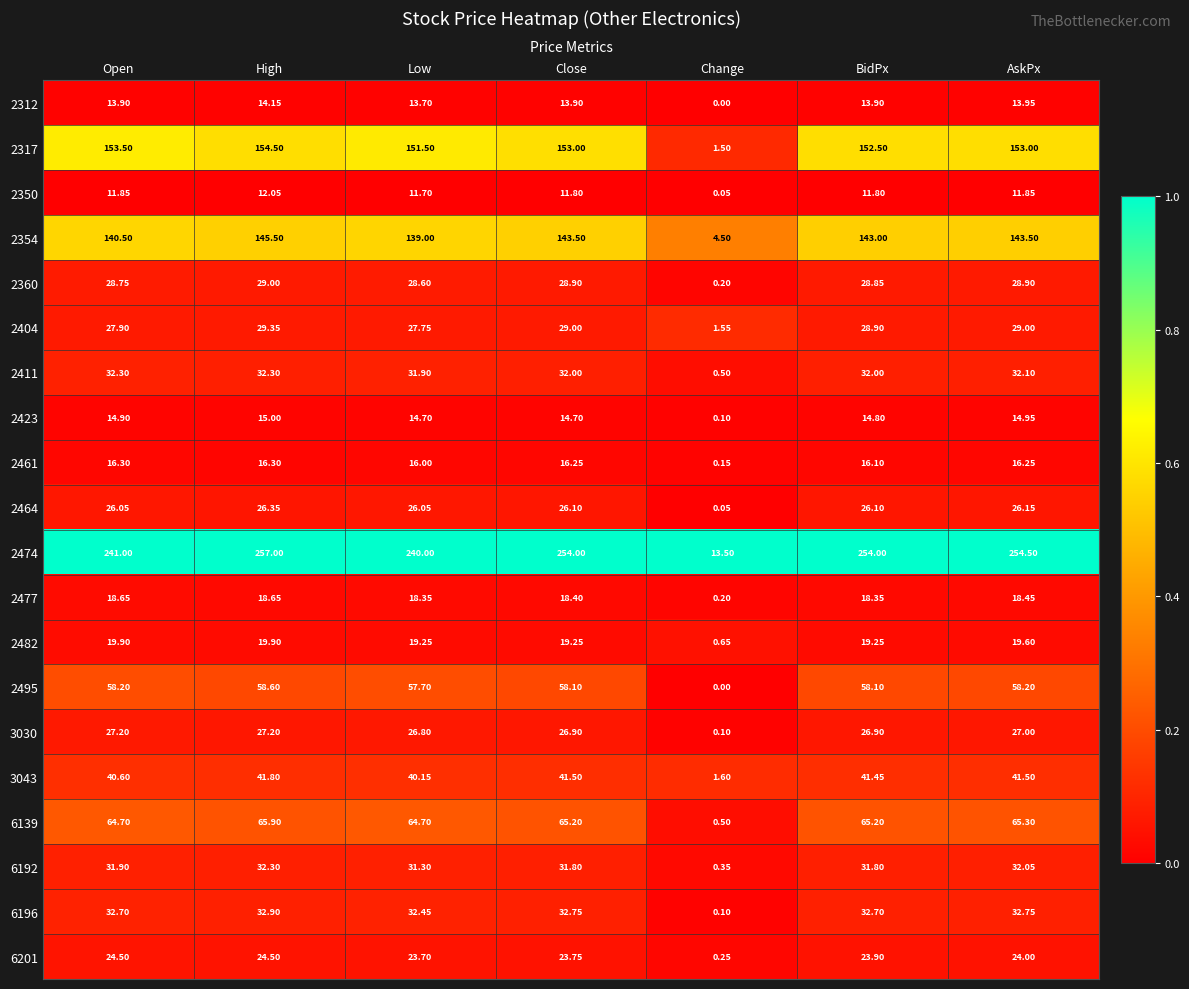

At which category is the sum across all series the highest?

High